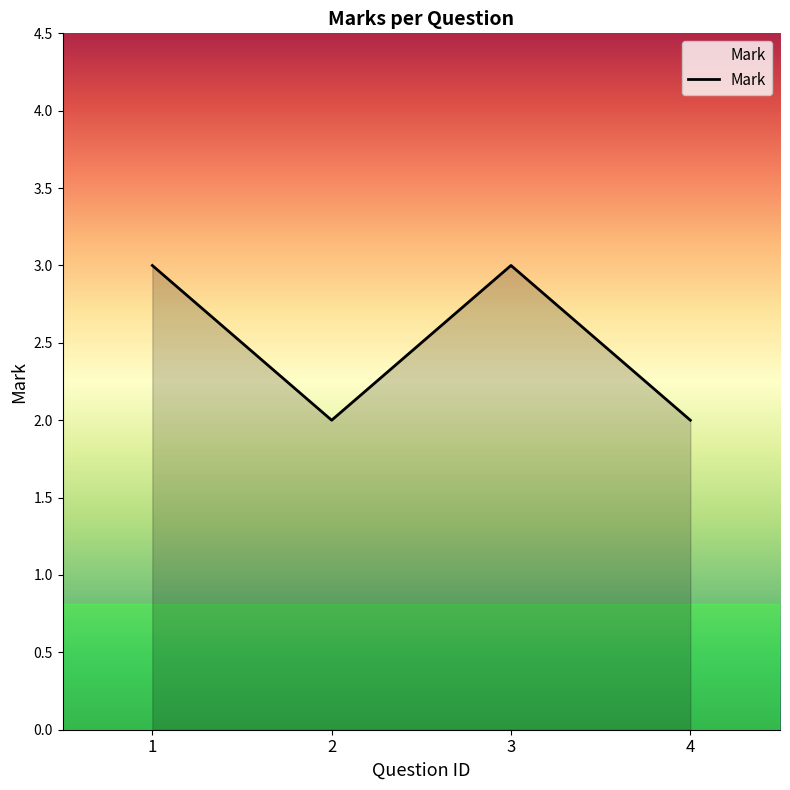

Reading left to right, extract all data points from this chart.

3	2	3	2